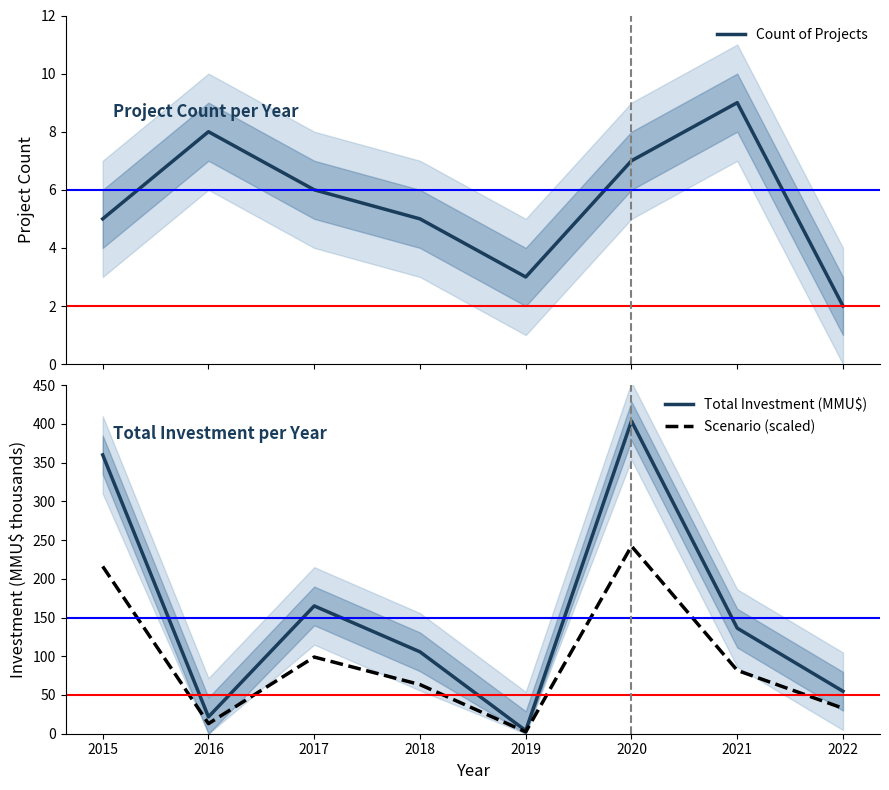

Reading right to left, extract all data points from this chart.

Count of Projects: 2022=2.0	2021=9.0	2020=7.0	2019=3.0	2018=5.0	2017=6.0	2016=8.0	2015=5.0
Total Investment (MMU$): 2022=54.8	2021=136.3	2020=403.6	2019=4.0	2018=105.7	2017=165.0	2016=21.8	2015=359.9
Scenario (scaled): 2022=32.9	2021=81.8	2020=242.2	2019=2.4	2018=63.4	2017=99.0	2016=13.1	2015=215.9